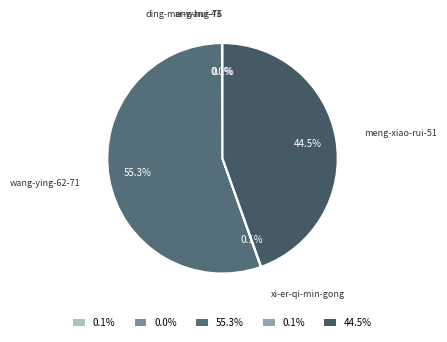

What is the largest slice in the pie chart?

wang-ying-62-71